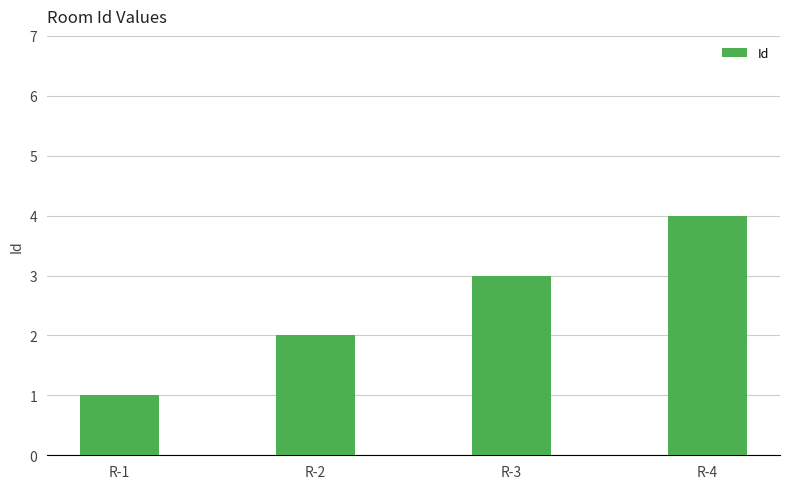

What is the approximate value at R-3?

3